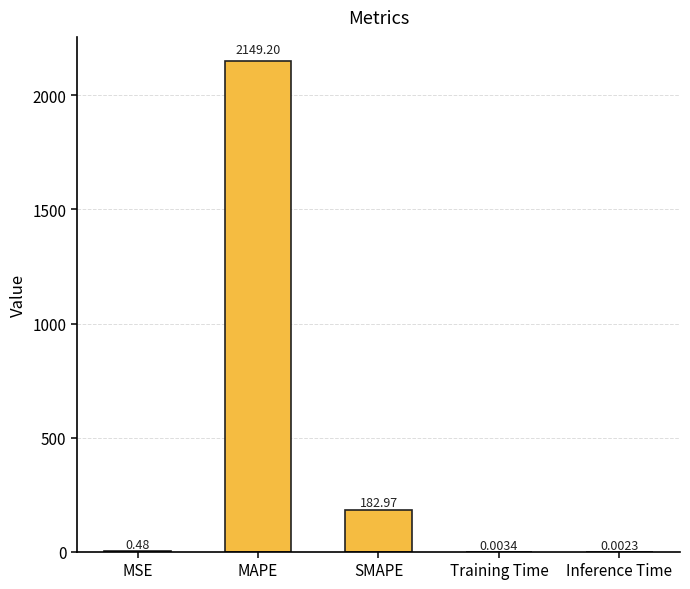

Which has a higher value, MAPE or SMAPE?

MAPE